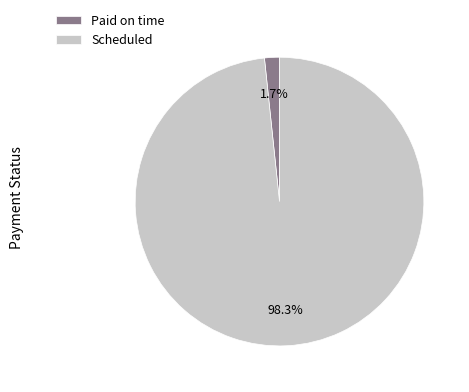

Rank the categories by value from highest to lowest.

Scheduled, Paid on time